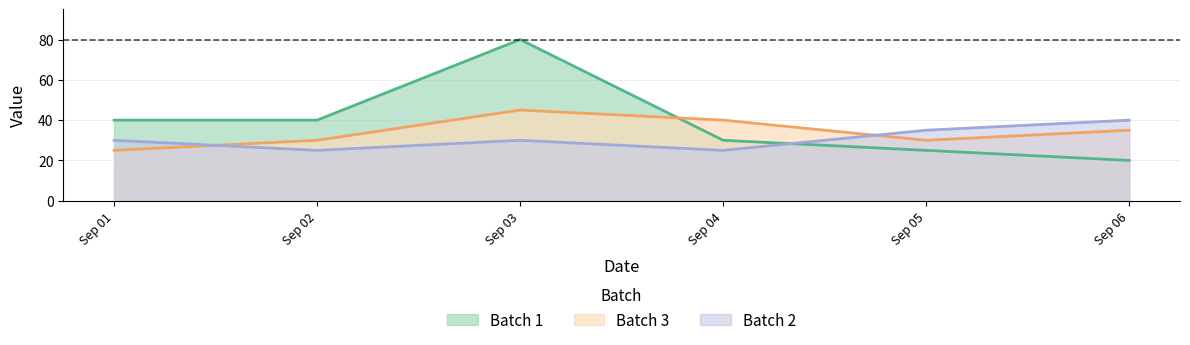

Between Sep 03 and Sep 04, which series saw the biggest shift?

Batch 1